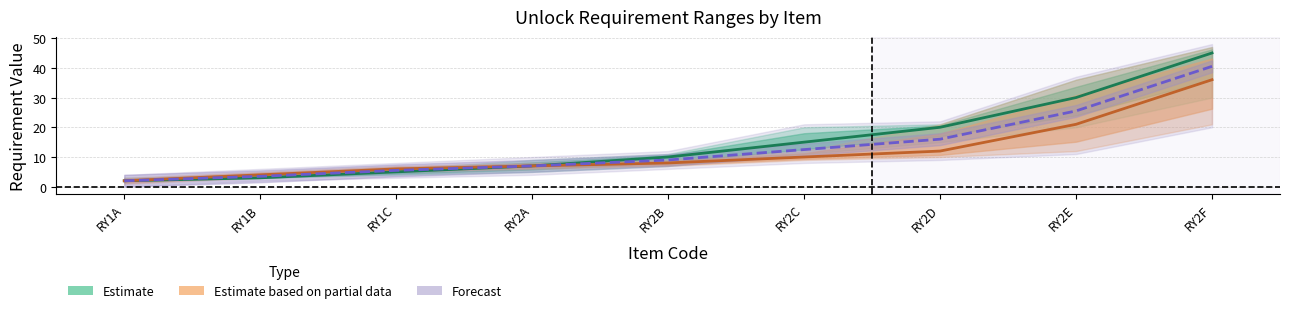

At which category does the chart reach its minimum across all series?

RY1A